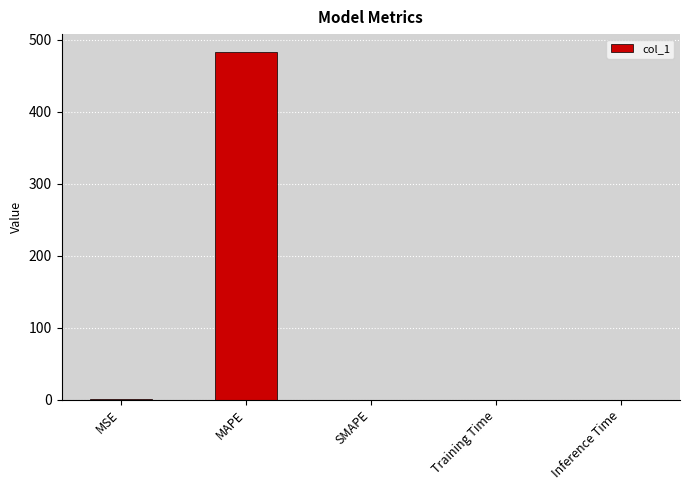

Is it true that the value at SMAPE is 295.2?

False